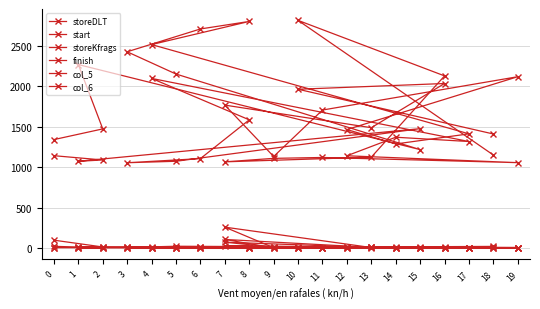

At which label does storeDLT first exceed 1769?

1